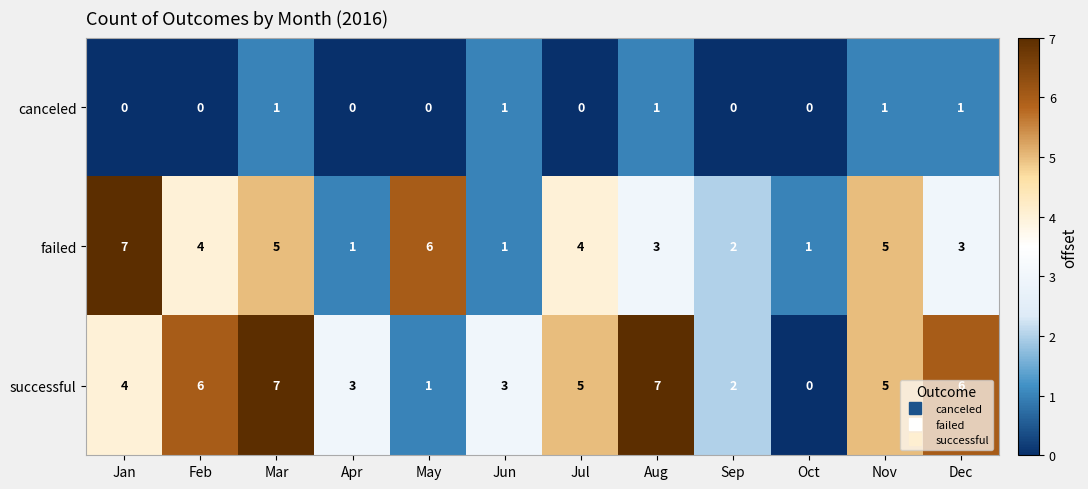

What is the maximum value shown in the chart?

7